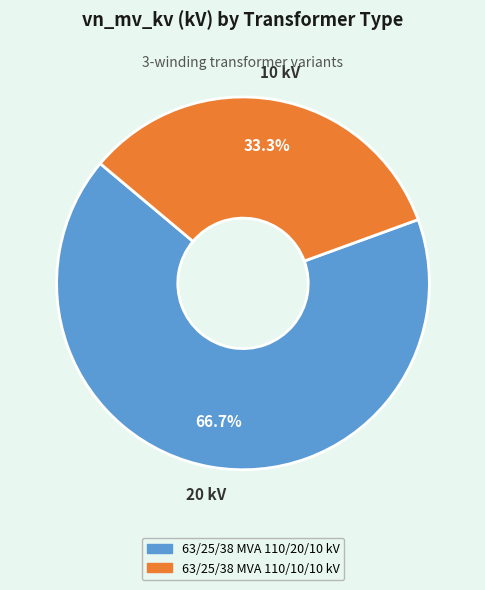

True or false: 63/25/38 MVA 110/20/10 kV accounts for 52% of the total.

False